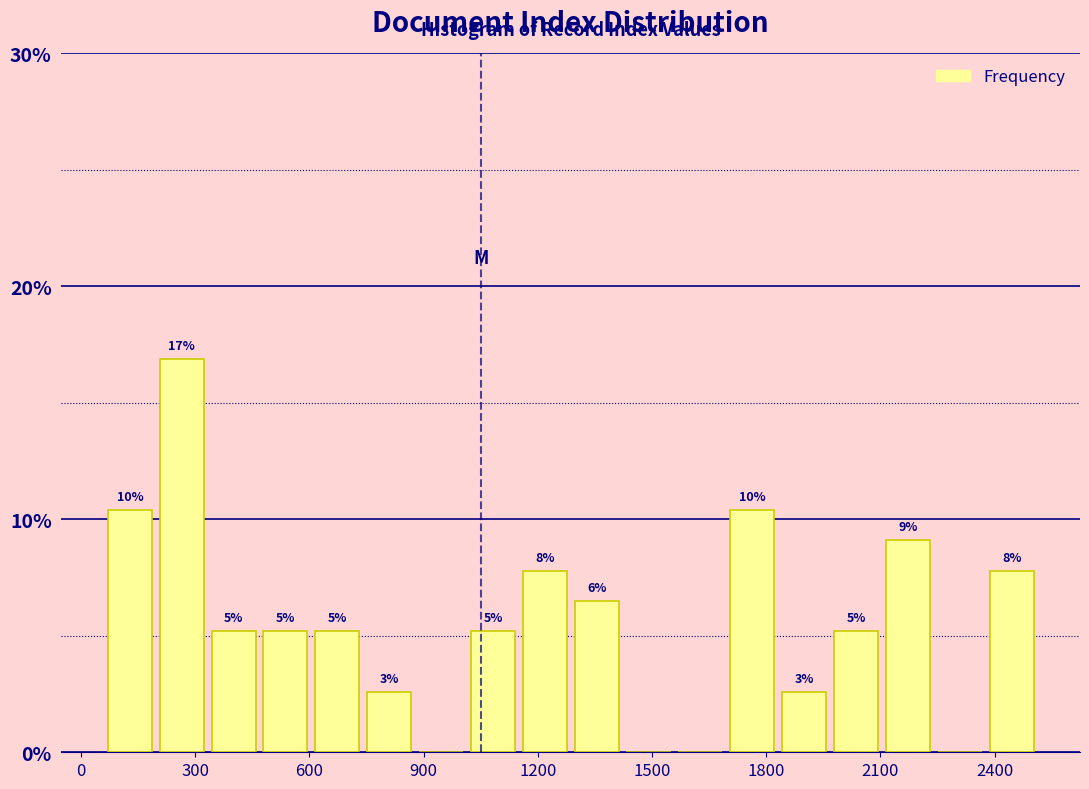

Read against the x-axis, roughly where is the centre of the tallest bar?

250